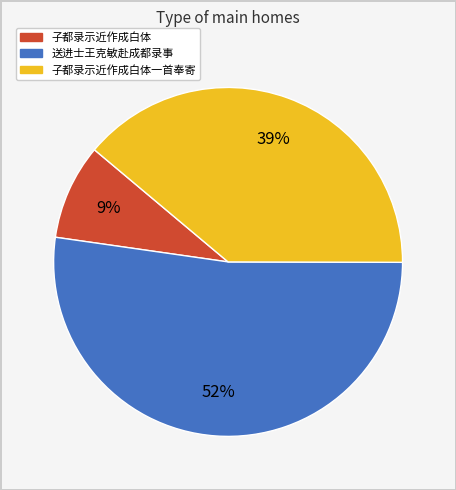

To the nearest percent, what is the average slice percentage?

33%